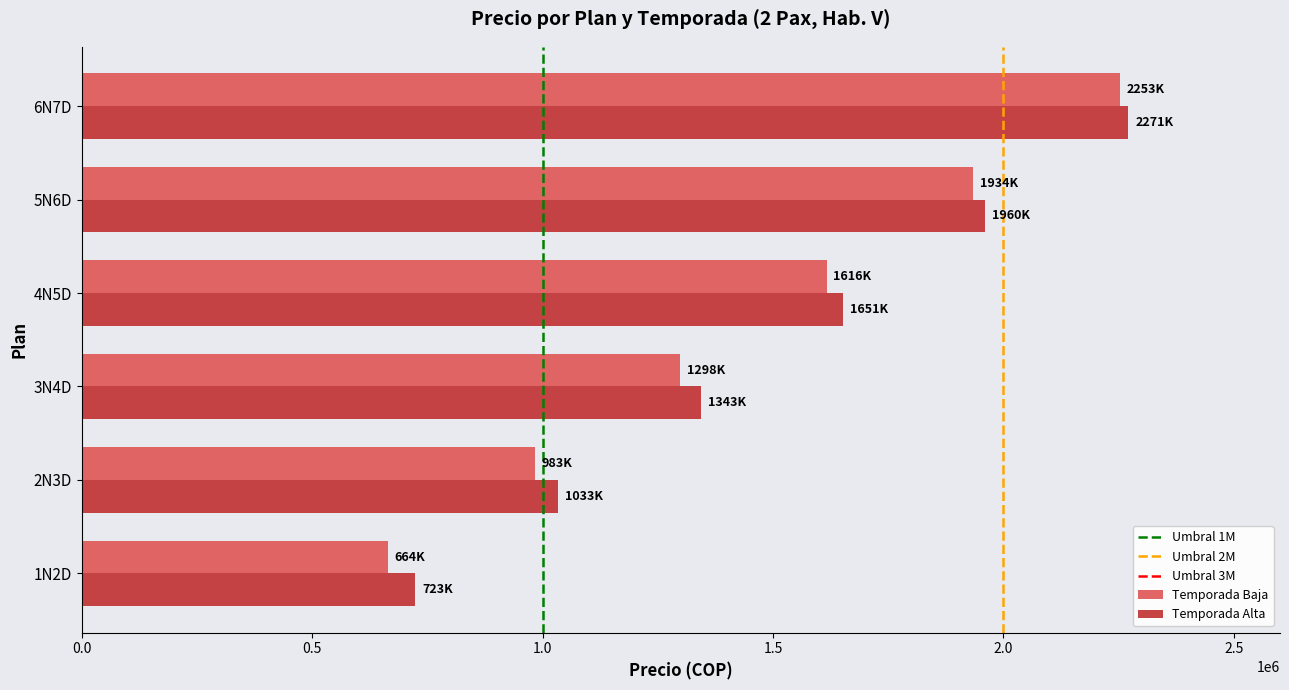

What is the minimum value shown in the chart?

664000